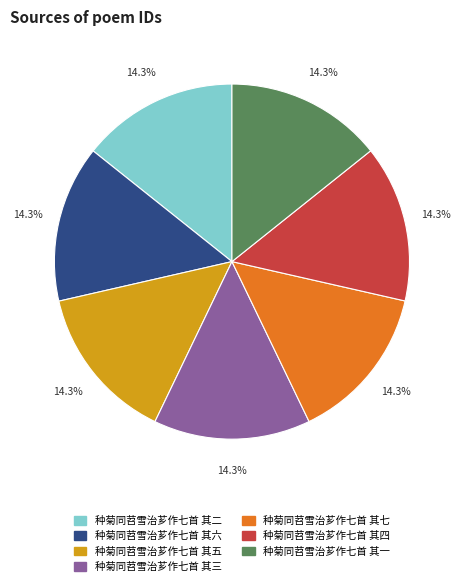

Is the sum of 种菊同苕雪治芗作七首 其六 and 种菊同苕雪治芗作七首 其五 greater than half?

No